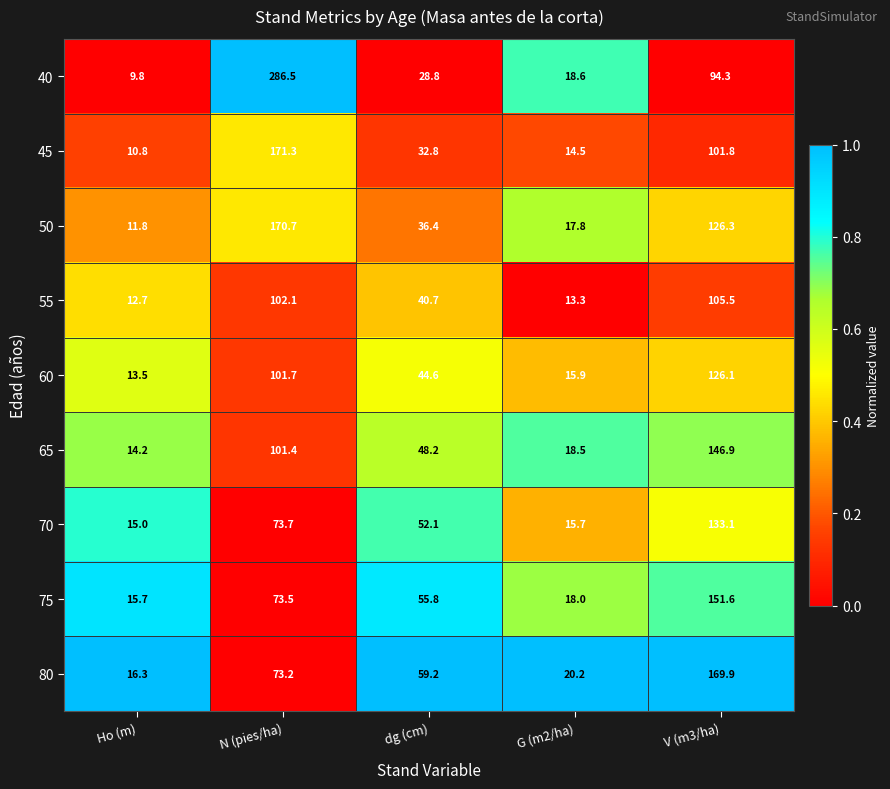

What is the total value across all series at N (pies/ha)?

1154.1